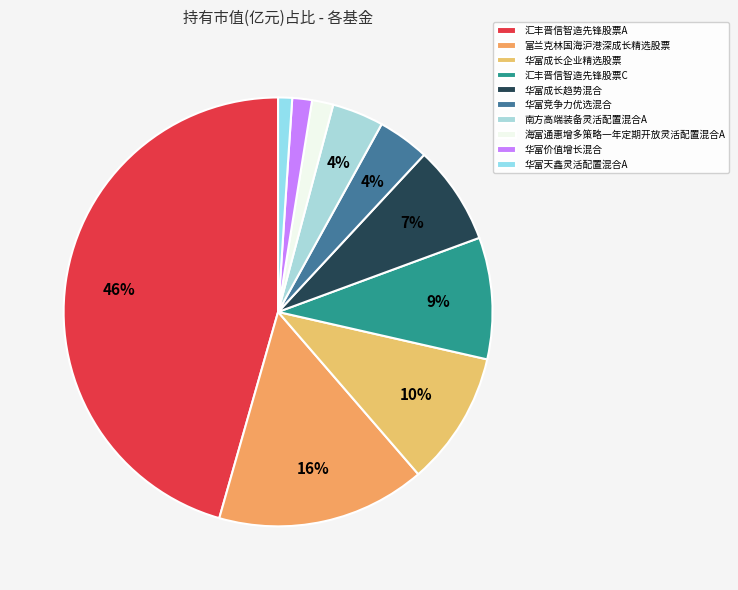

How many segments does this pie chart have?

10